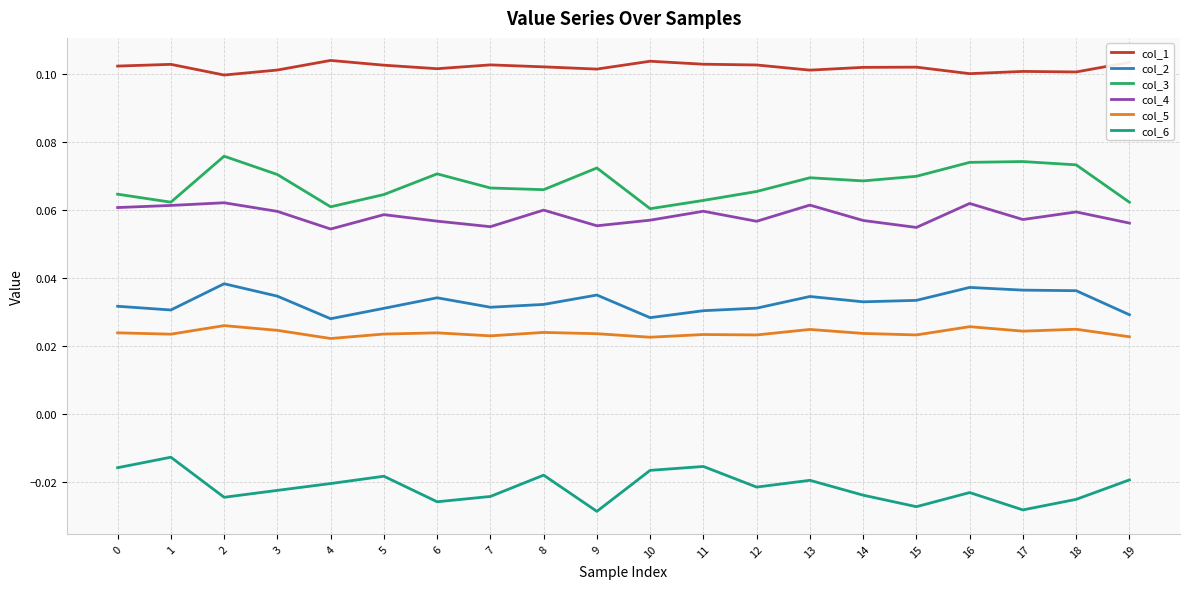

Is the value of col_6 at 18 greater than the value of col_5 at 10?

No